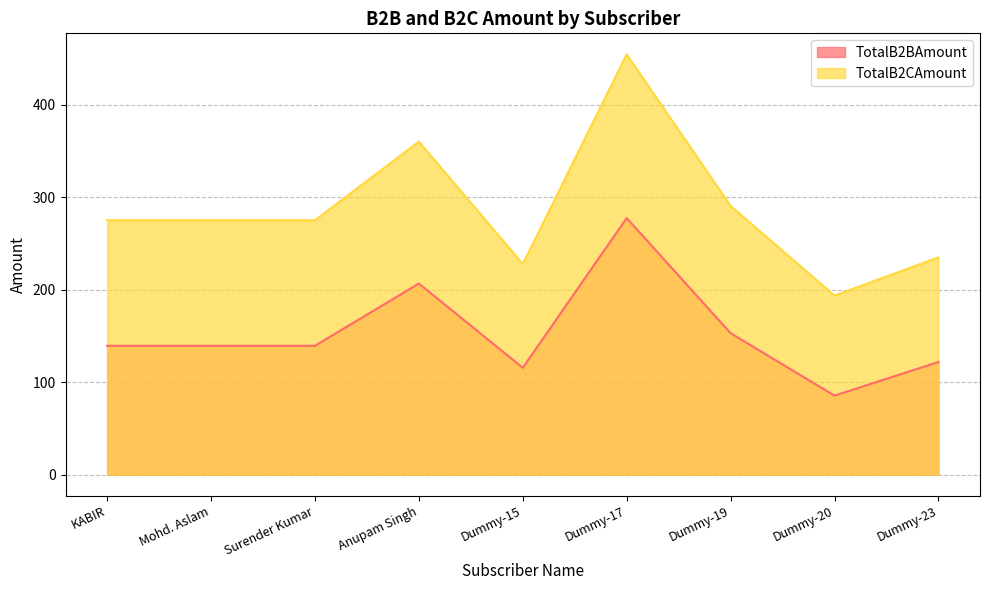

Read the TotalB2CAmount value at Surender Kumar.

274.9